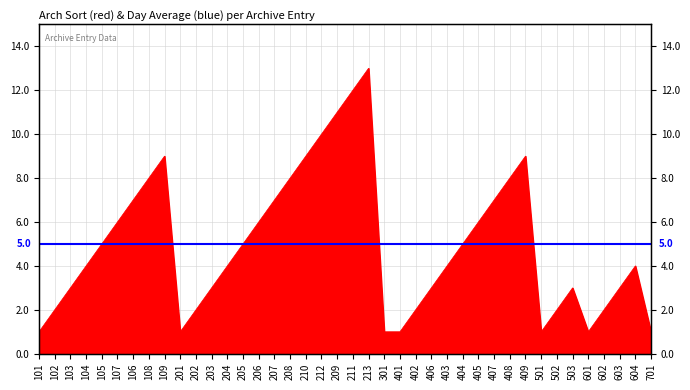

How many data points does each series have?

40